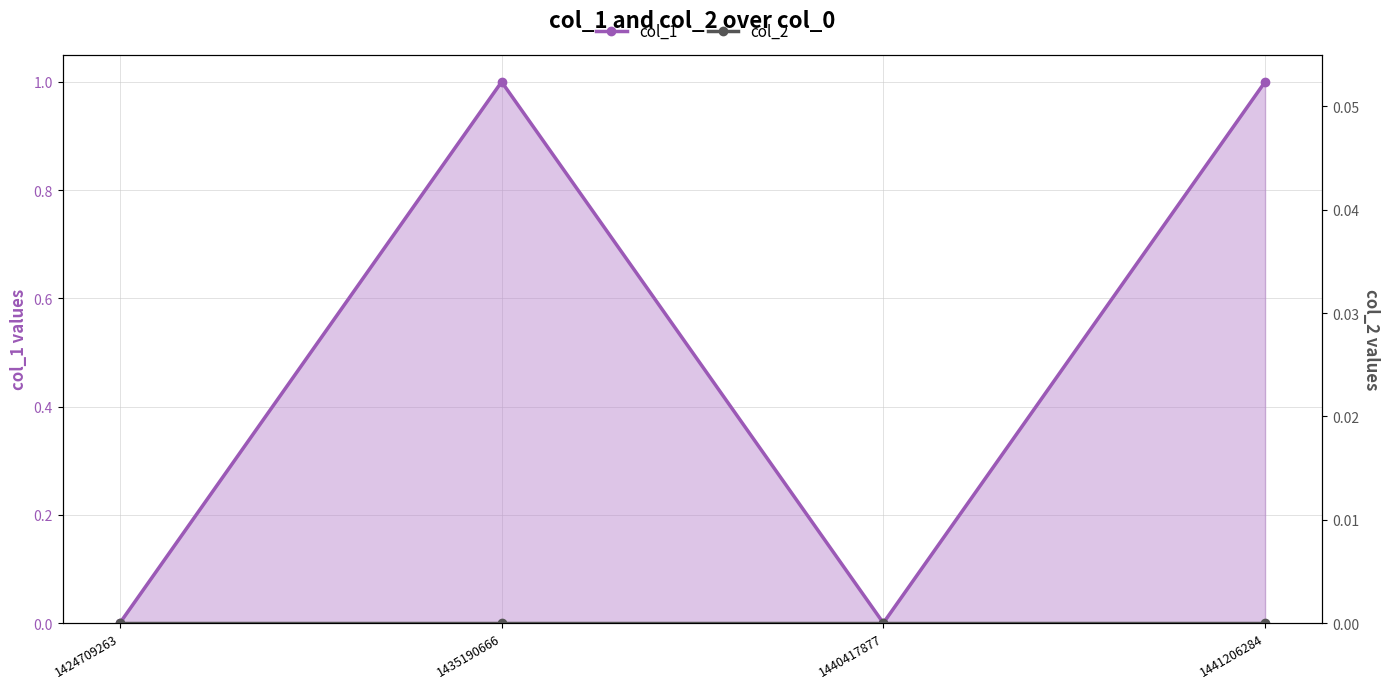

Reading right to left, list all the values displayed in this chart.

col_1: 1441206284=1	1440417877=0	1435190666=1	1424709263=0
col_2: 1441206284=0	1440417877=0	1435190666=0	1424709263=0